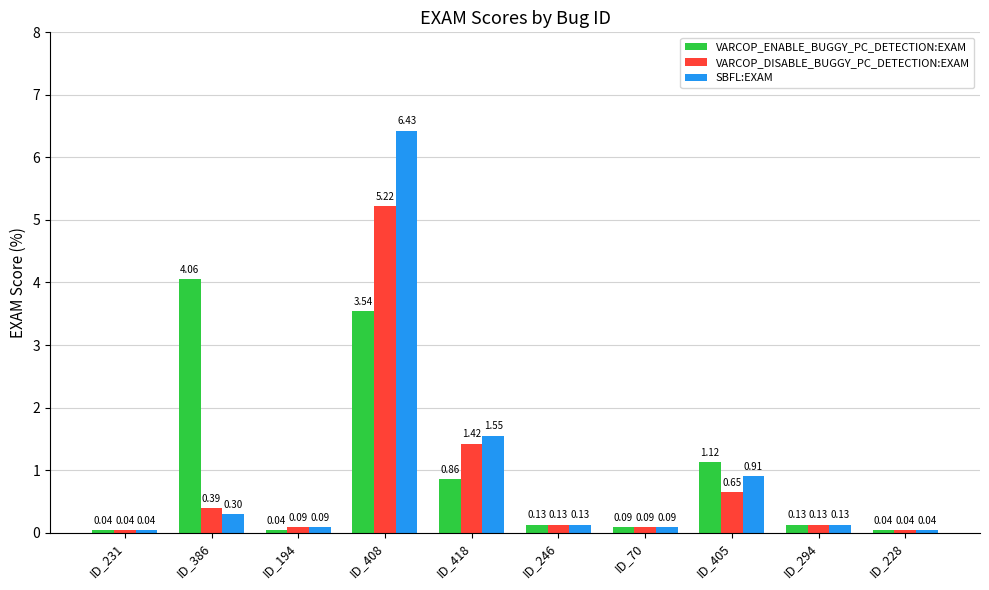

Rank the series by their maximum value, from highest to lowest.

SBFL:EXAM, VARCOP_DISABLE_BUGGY_PC_DETECTION:EXAM, VARCOP_ENABLE_BUGGY_PC_DETECTION:EXAM